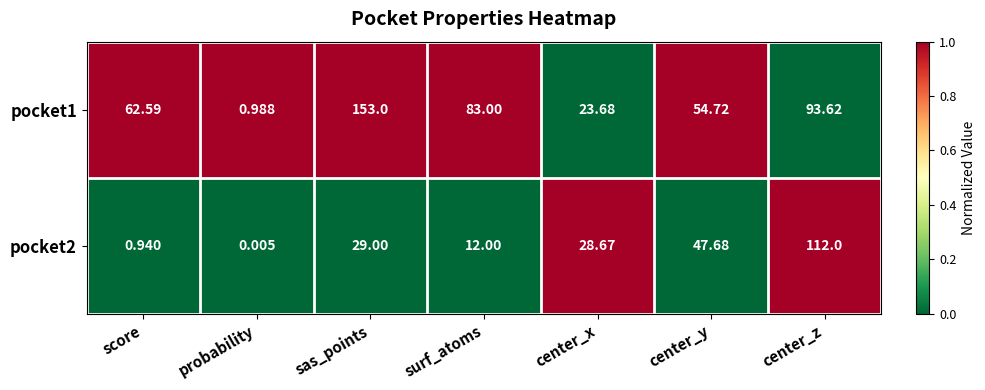

At which category is the sum across all series the highest?

center_z